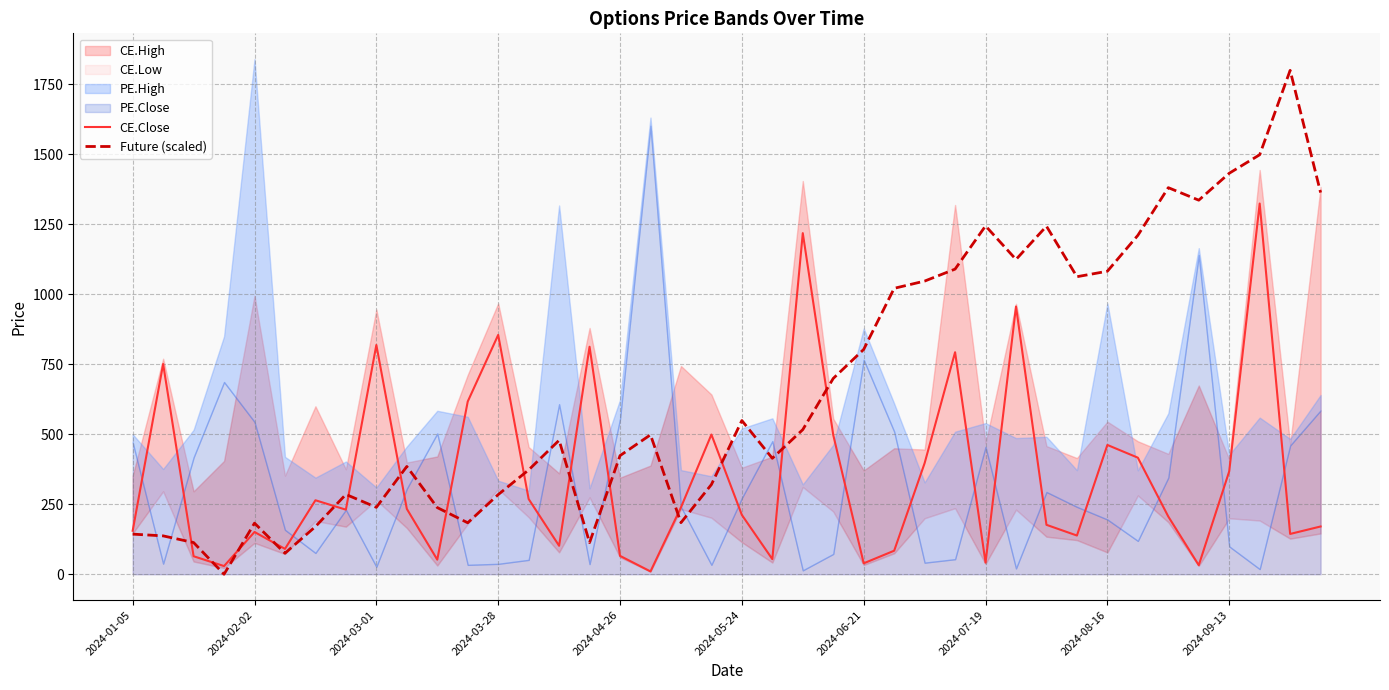

What is the value of the CE.Close point at the 6th from the left?

90.6